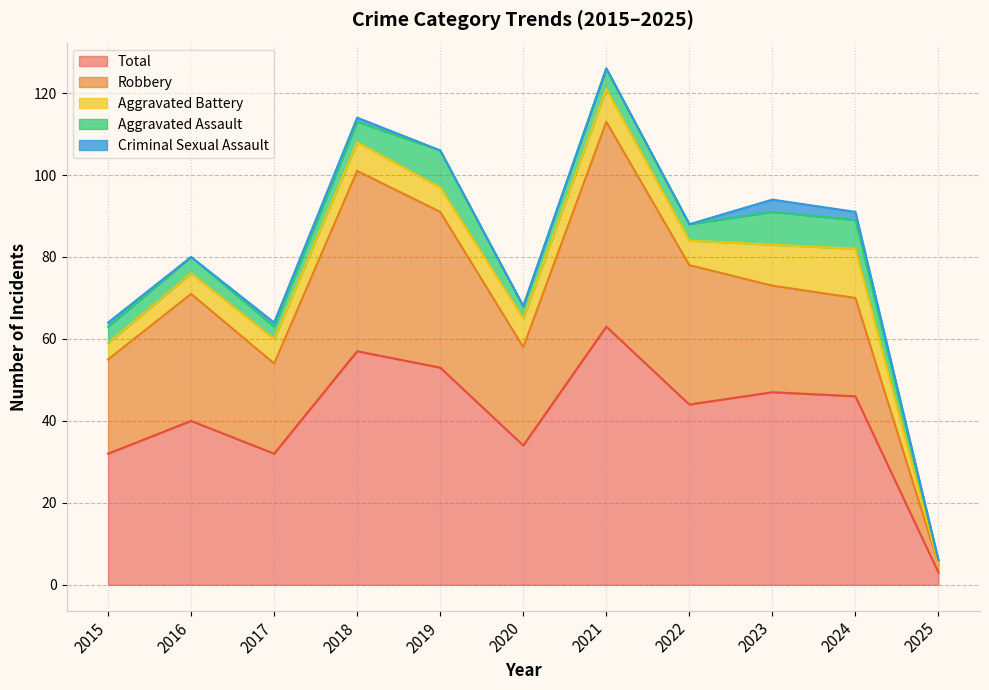

Reading right to left, what are all the values shown in this chart?

Aggravated Assault: 1	7	8	4	5	3	9	5	3	4	4
Aggravated Battery: 0	12	10	6	8	7	6	7	6	5	4
Criminal Sexual Assault: 0	2	3	0	0	0	0	1	1	0	1
Robbery: 2	24	26	34	50	24	38	44	22	31	23
Total: 3	46	47	44	63	34	53	57	32	40	32